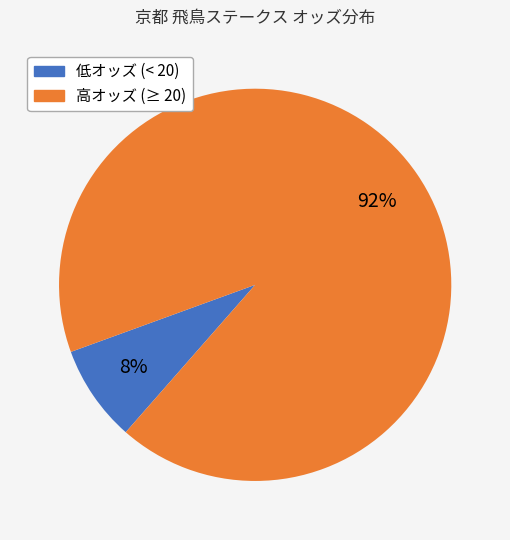

Does any single category account for the majority?

Yes